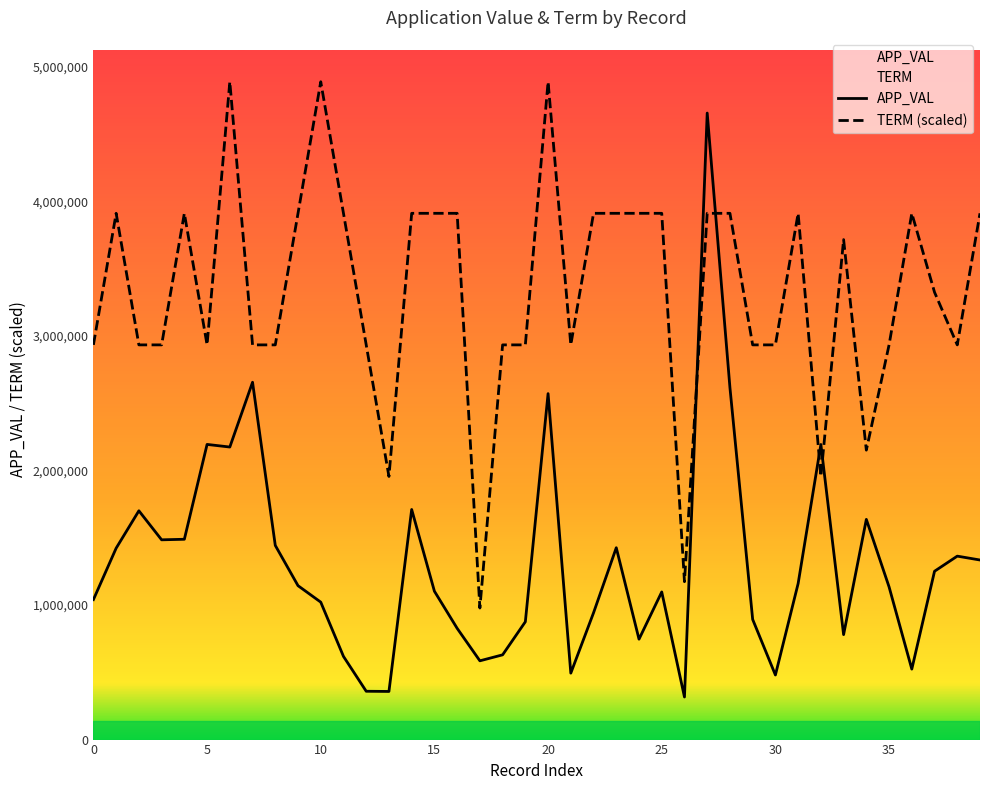

How many lines are shown in the chart?

2